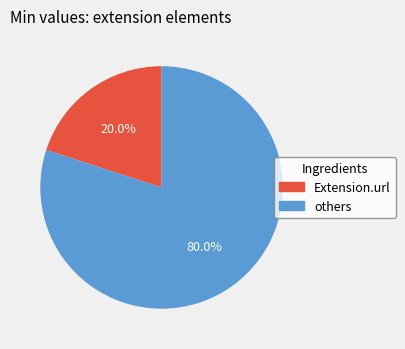

How many segments does this pie chart have?

2